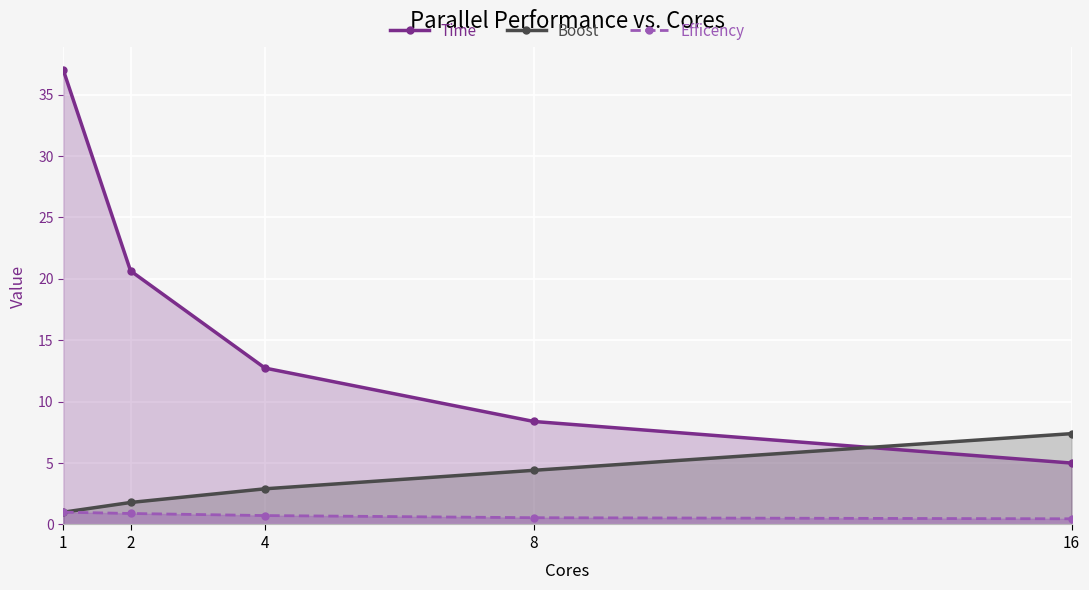

Reading left to right, list all the values displayed in this chart.

Time: 1=37.0	2=20.7	4=12.7	8=8.4	16=5.0
Boost: 1=1.0	2=1.8	4=2.9	8=4.4	16=7.4
Efficency: 1=1.0	2=0.9	4=0.7	8=0.6	16=0.5